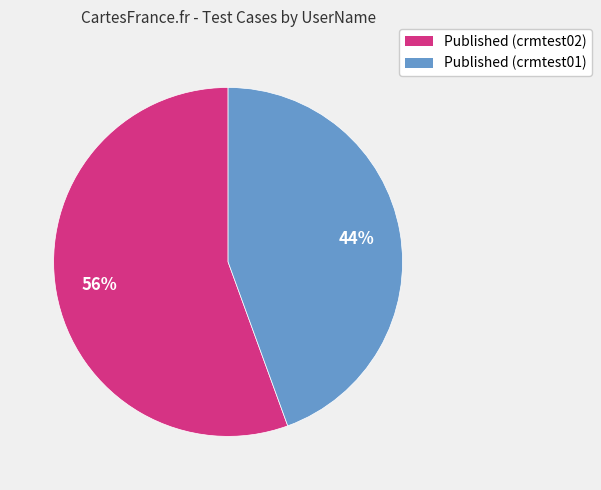

Which category has the biggest portion of the pie?

Published (crmtest02)